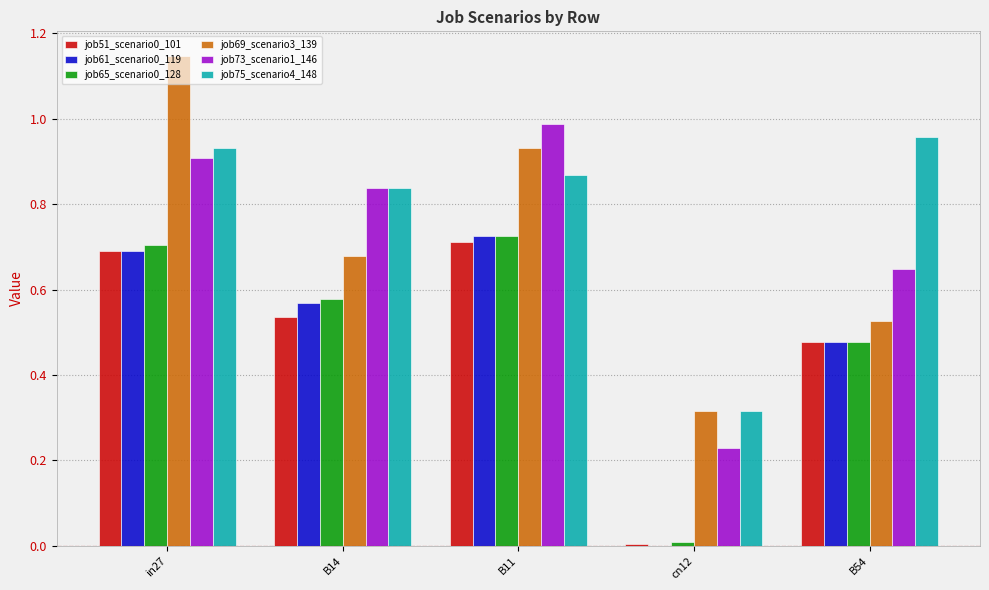

Which series has the largest total across all categories?

job75_scenario4_148